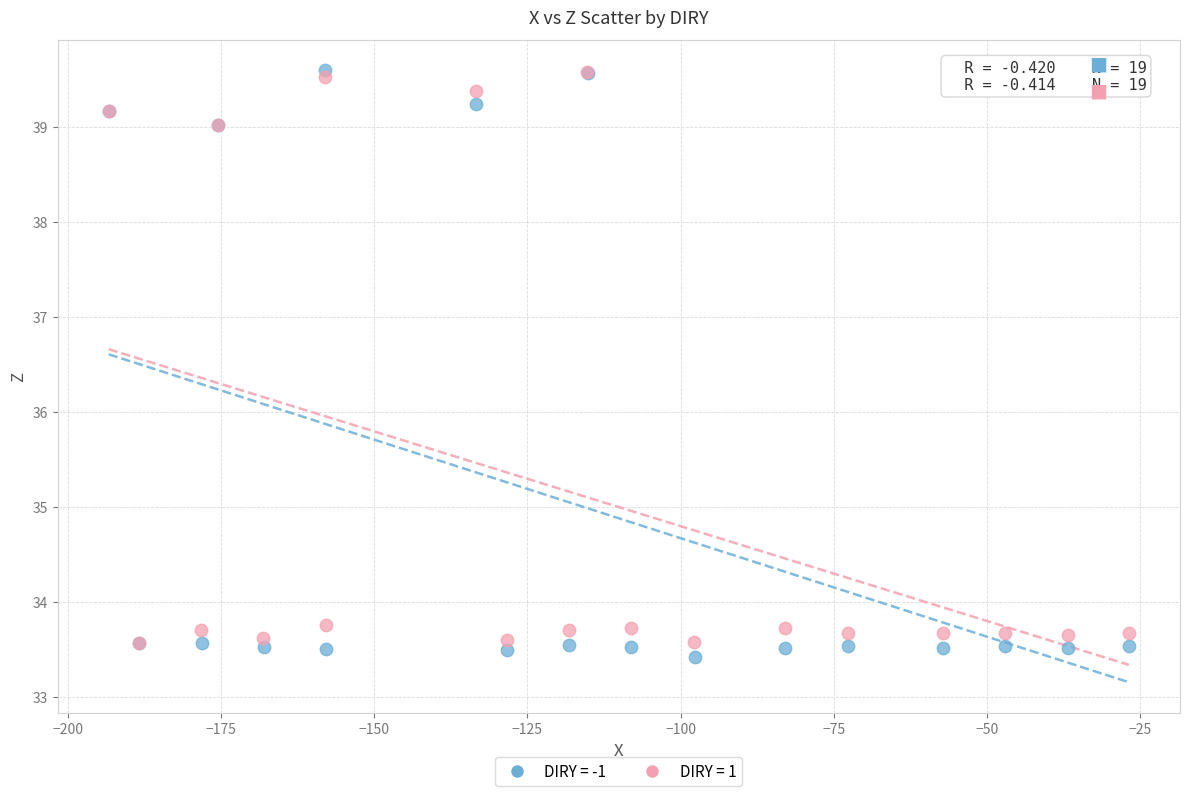

Which series has the widest spread of Y values?

DIRY = -1